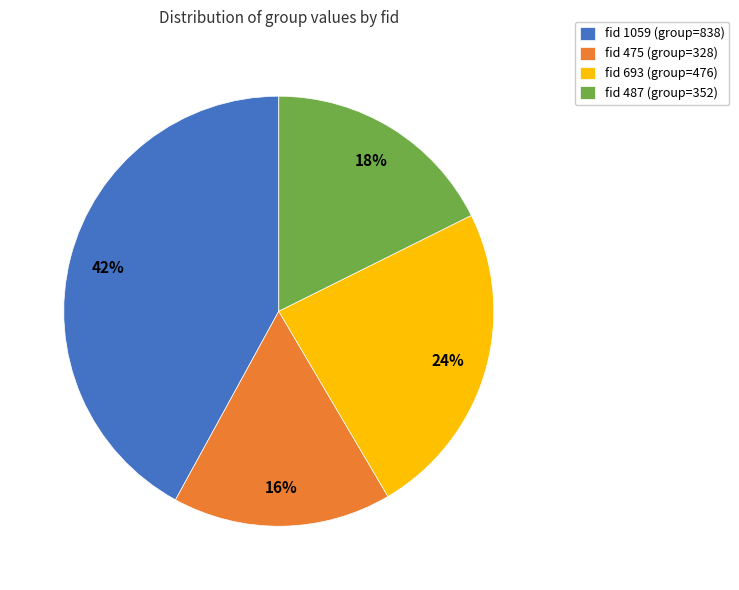

Does any single category account for the majority?

No